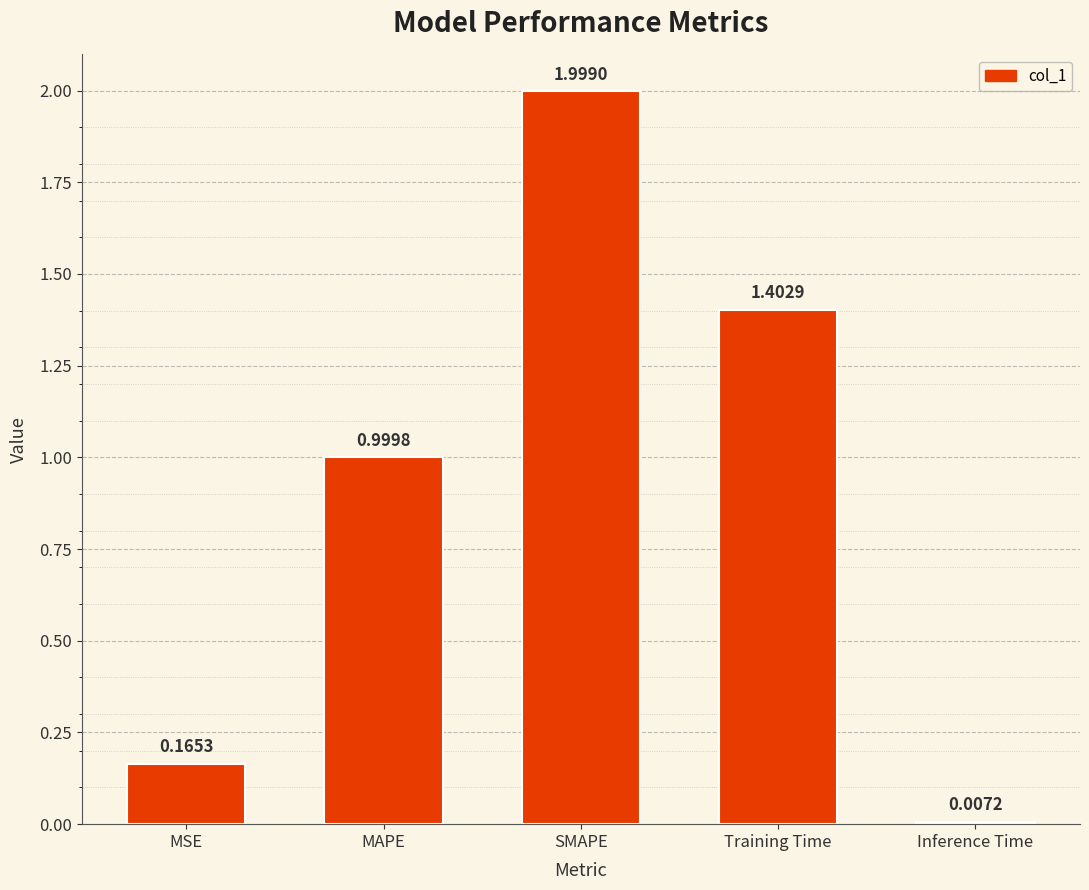

Rank the categories by value from lowest to highest.

Inference Time, MSE, MAPE, Training Time, SMAPE